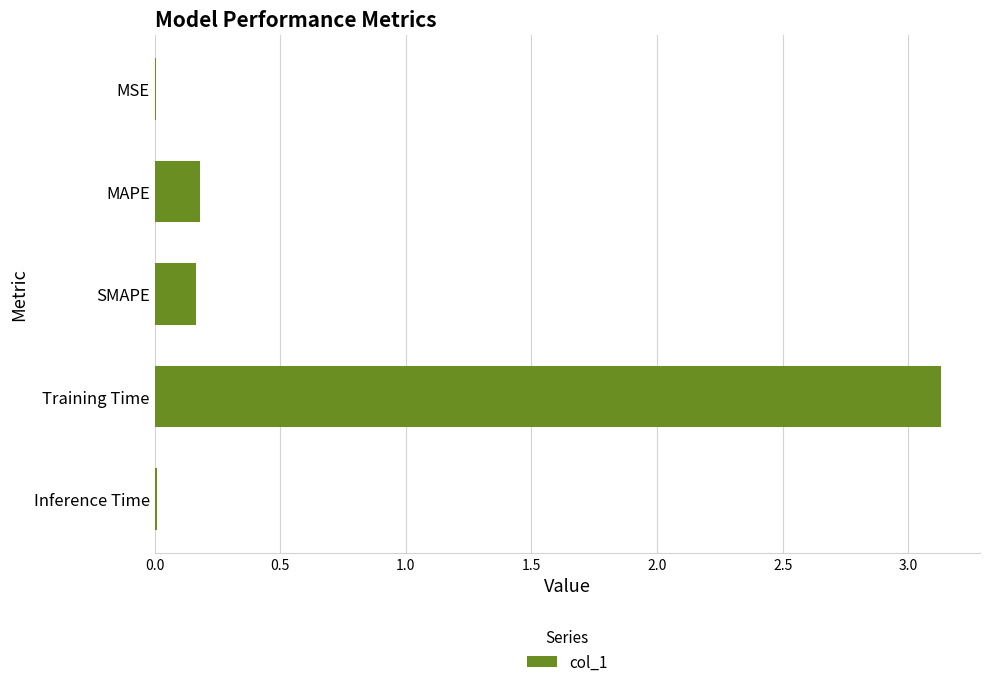

Which label corresponds to the largest value in the chart?

Training Time